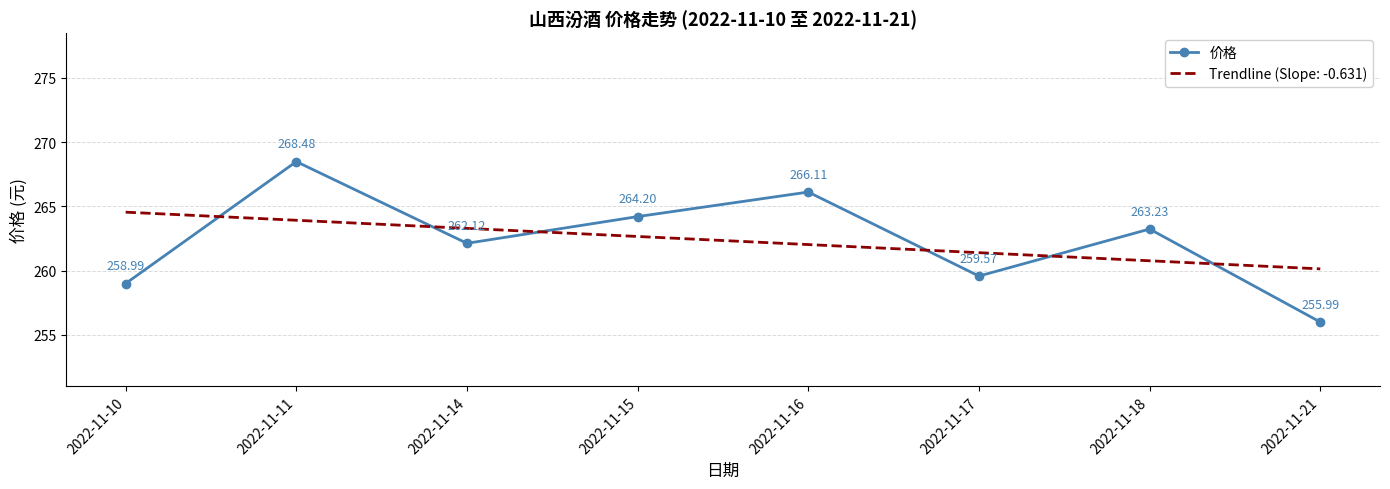

What is the difference between the Trendline (Slope: -0.631) values at 2022-11-18 and 2022-11-14?

2.5